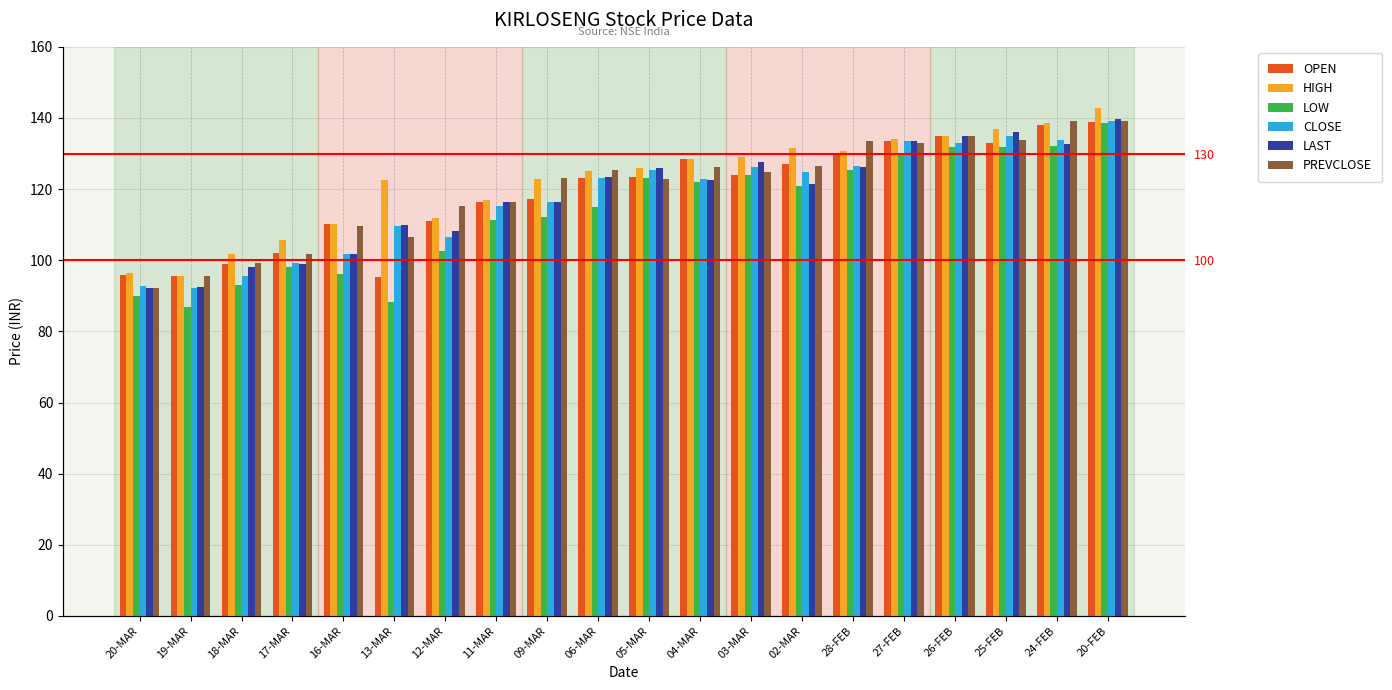

What is the average value of the HIGH series?

122.1